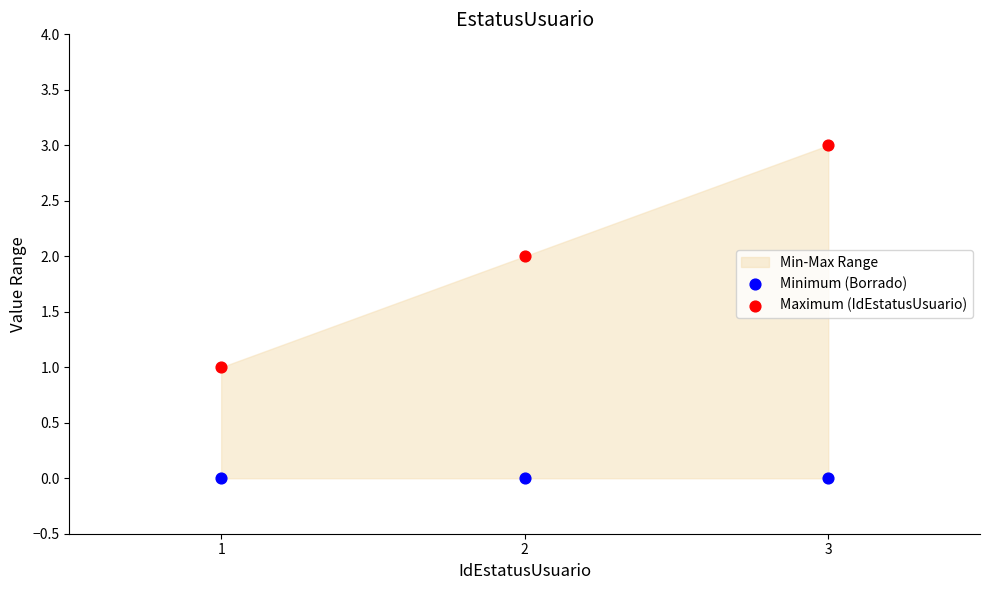

Which series reaches the minimum Y coordinate?

Minimum (Borrado)